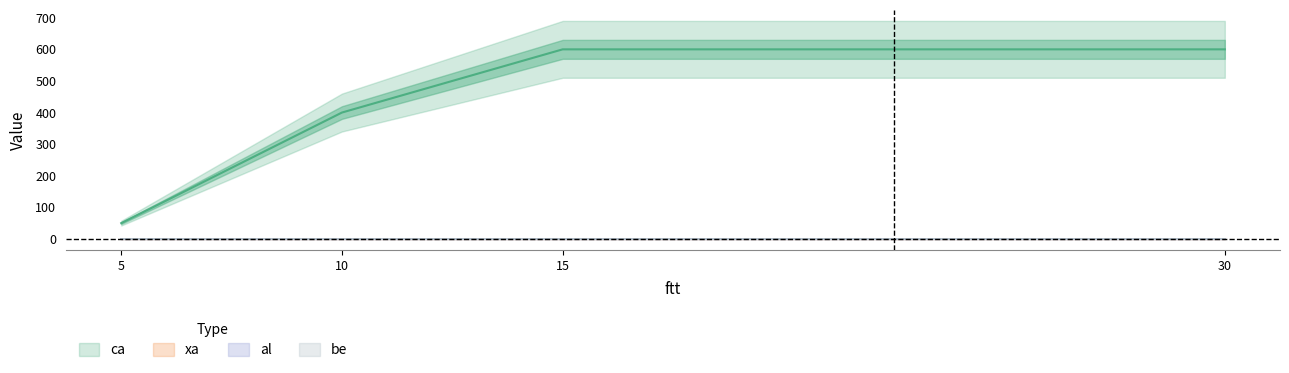

What is the approximate value of al at 10?

1